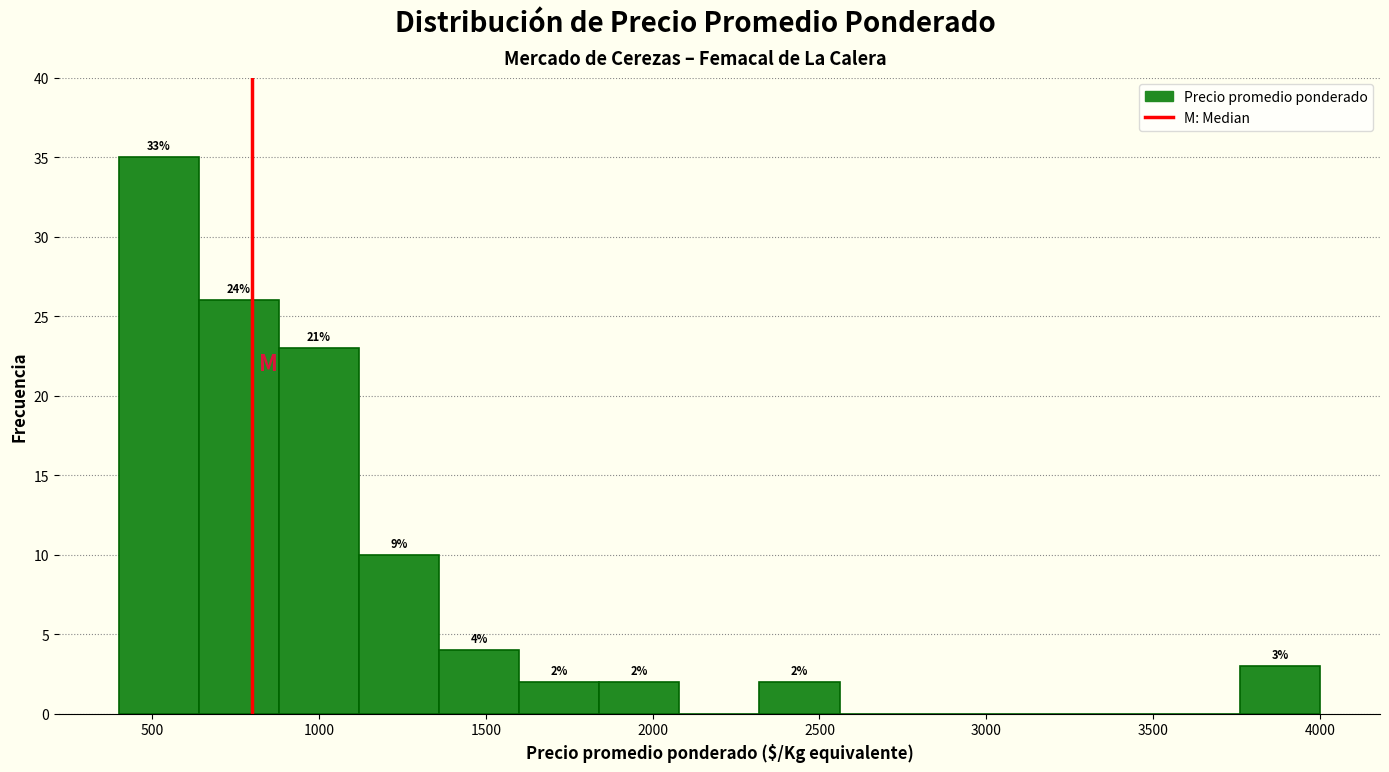

Which range on the x-axis has the tallest bar?

400 to 640